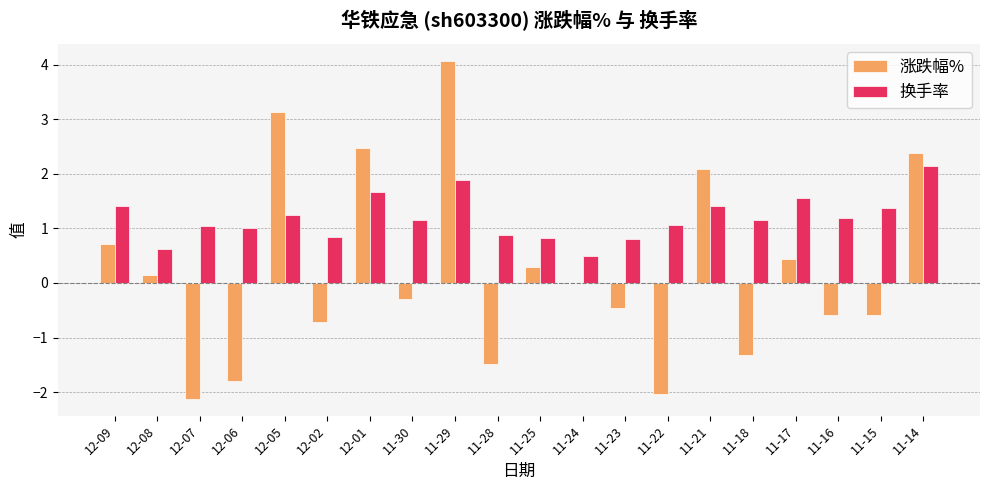

Read the 换手率 value at 11-22.

1.1